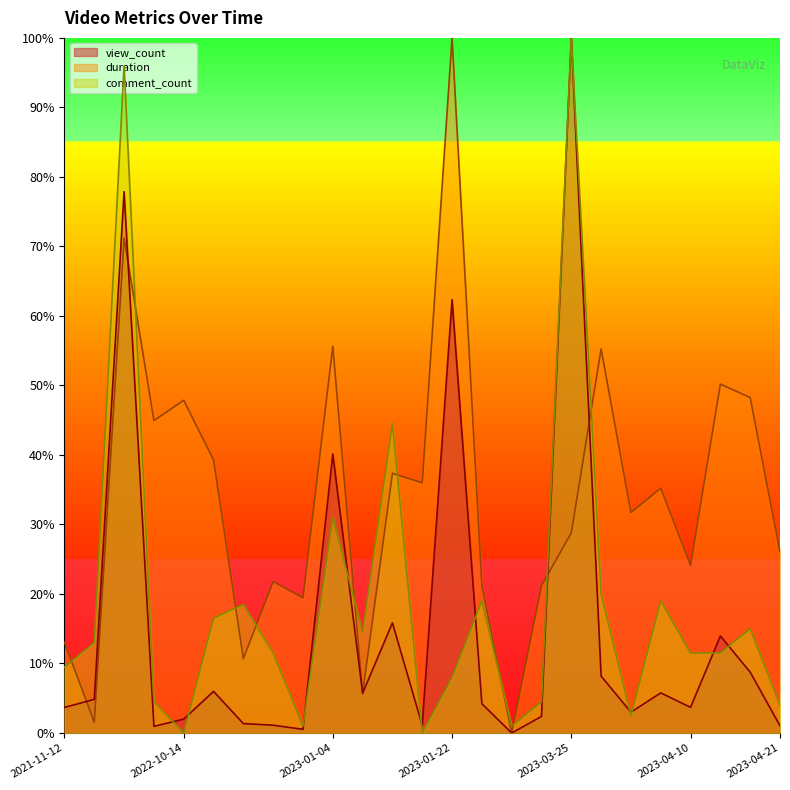

At which label does view_count reach its peak?

2023-03-25